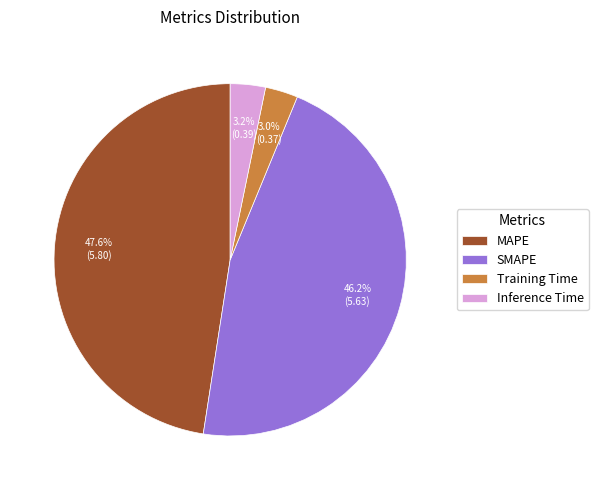

How much of the chart is everything except Inference Time?

96.8%